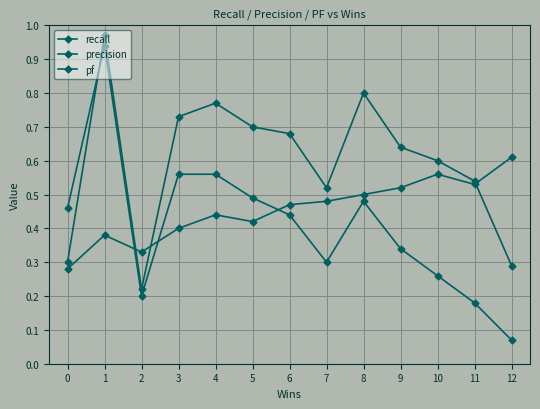

How many distinct data groups are displayed?

3